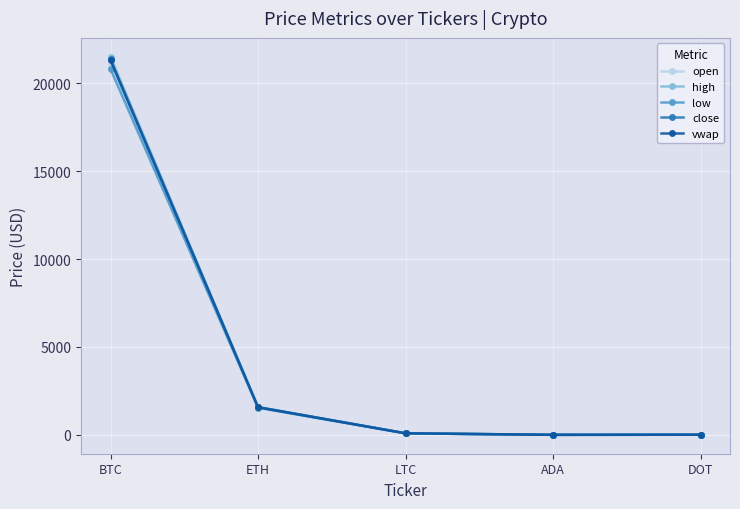

True or false: vwap and close cross at least once.

False